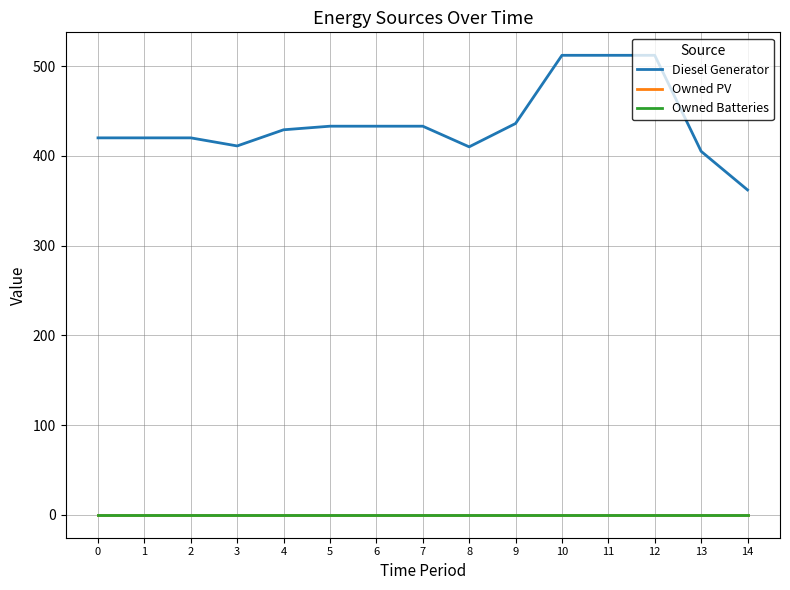

True or false: Owned Batteries and Diesel Generator cross at least once.

False